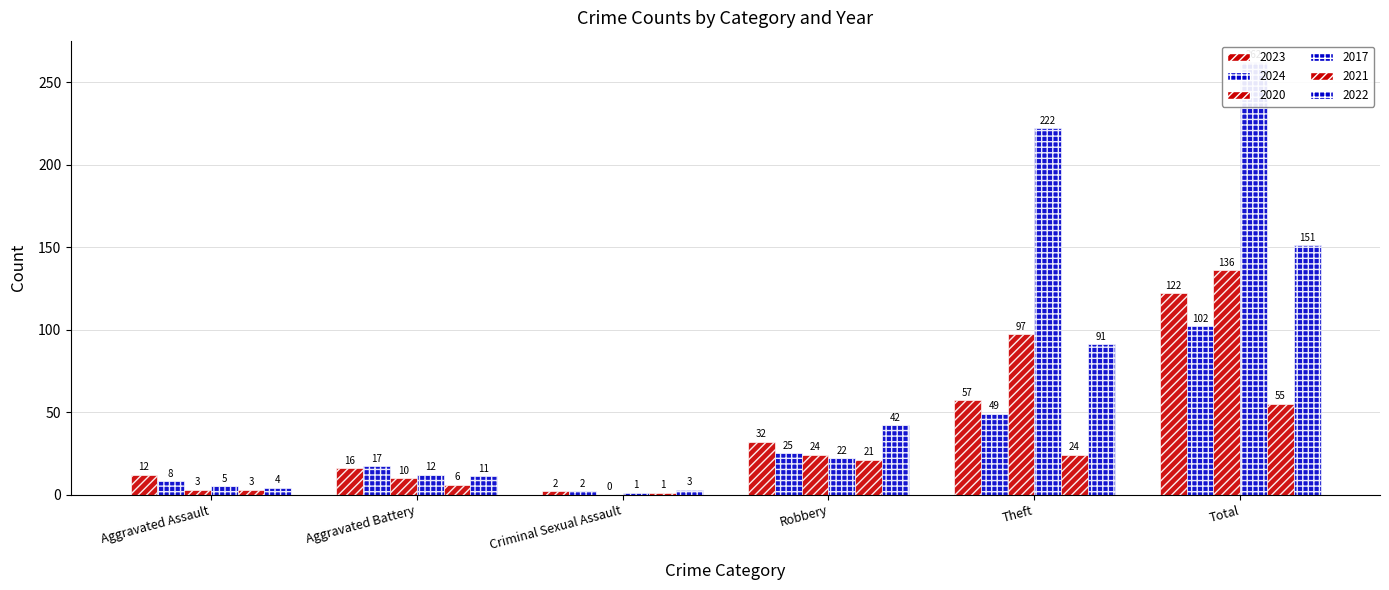

What is the label of the 3rd bar from the right?

Robbery